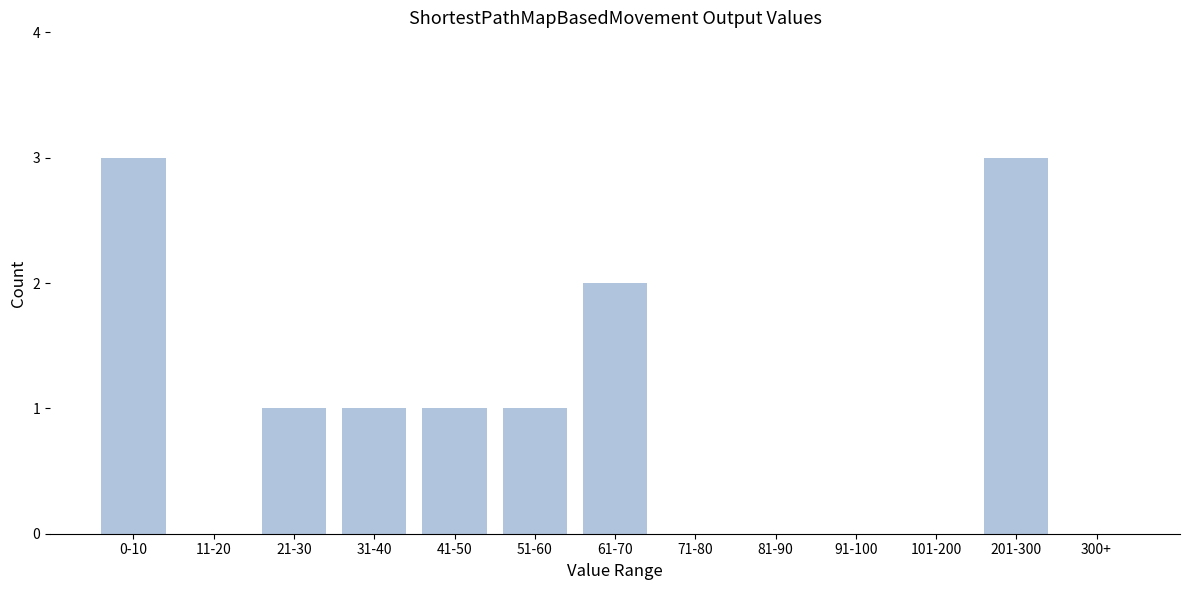

Reading left to right, extract all data points from this chart.

0-10=3	11-20=0	21-30=1	31-40=1	41-50=1	51-60=1	61-70=2	71-80=0	81-90=0	91-100=0	101-200=0	201-300=3	300+=0